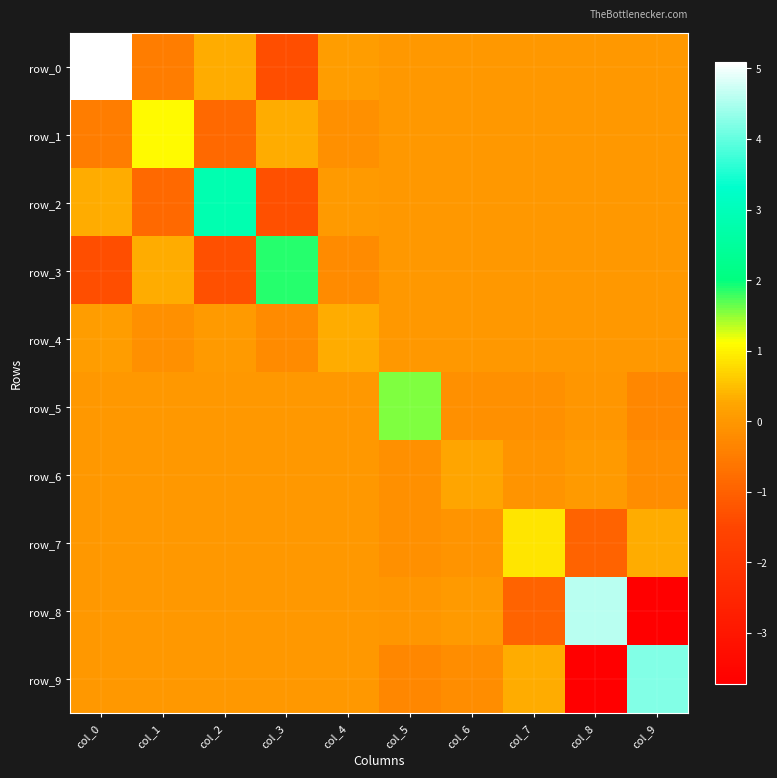

How many data points in row_1 are less than 0?

3